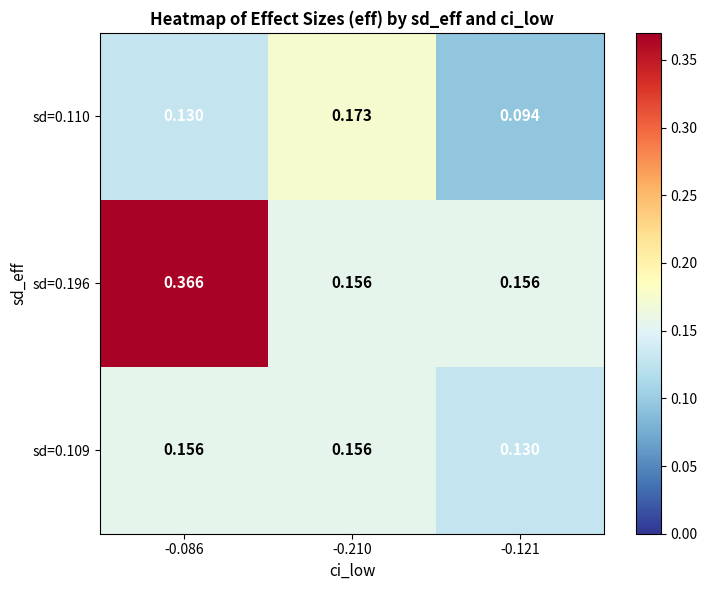

How many distinct data groups are displayed?

3